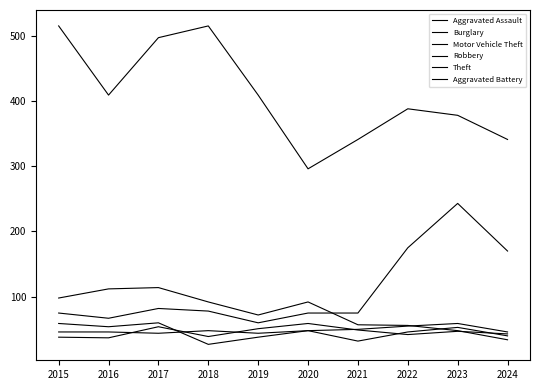

True or false: Aggravated Battery has a value of 42 at 2022.

True